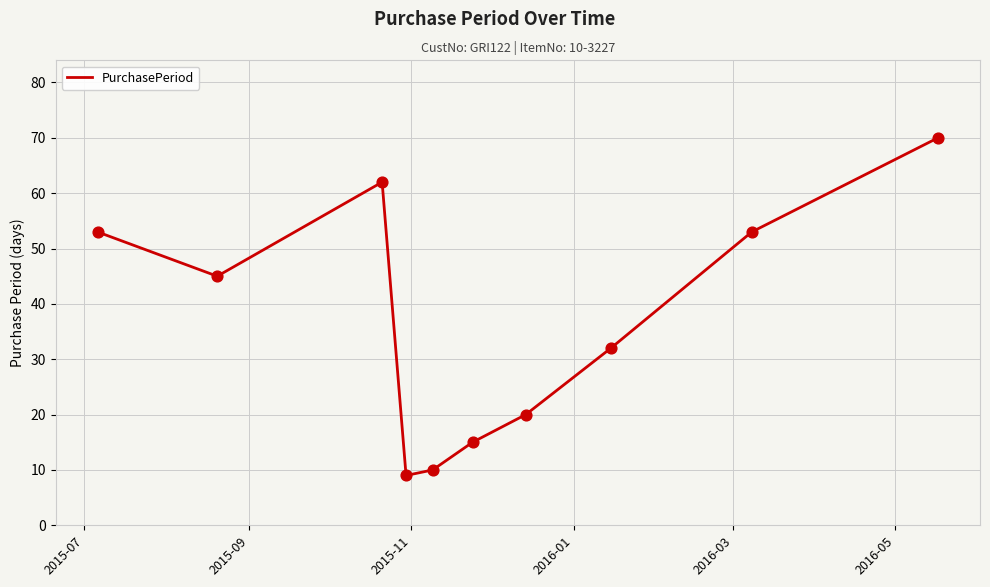

What is the difference between the maximum and minimum values?

61